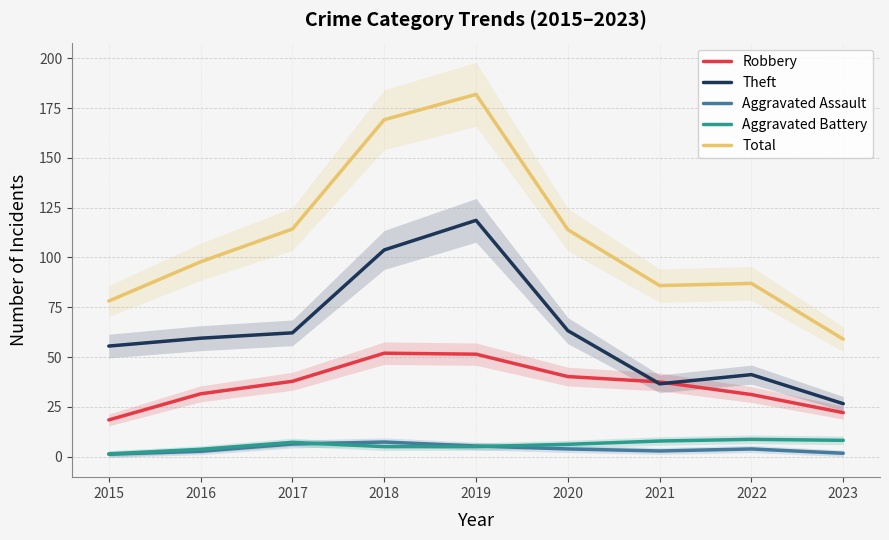

Read the Total value at 2021.

85.9